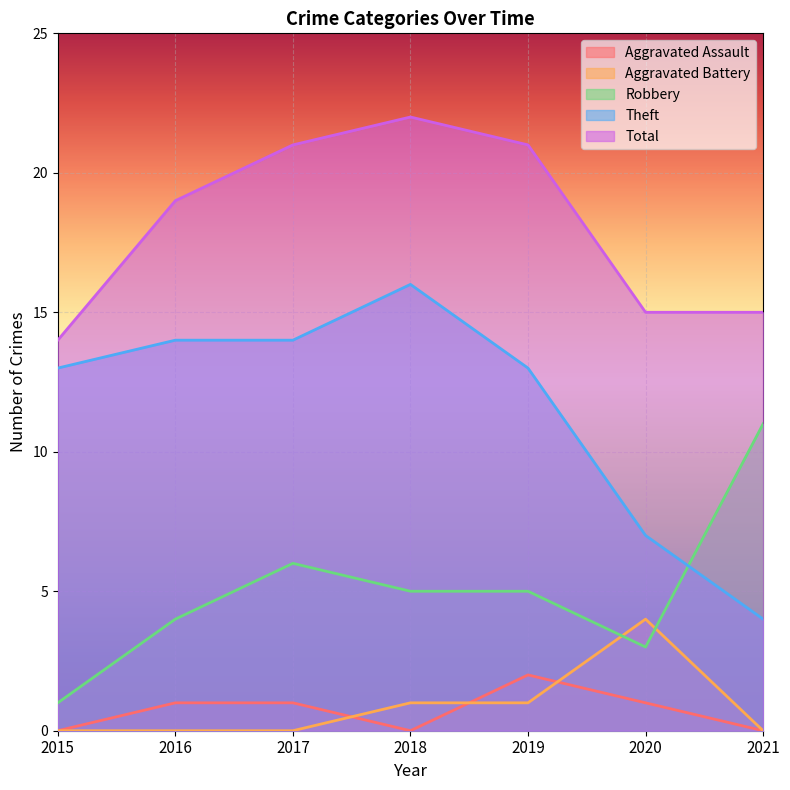

Which series changed the most between 2019 and 2021?

Theft